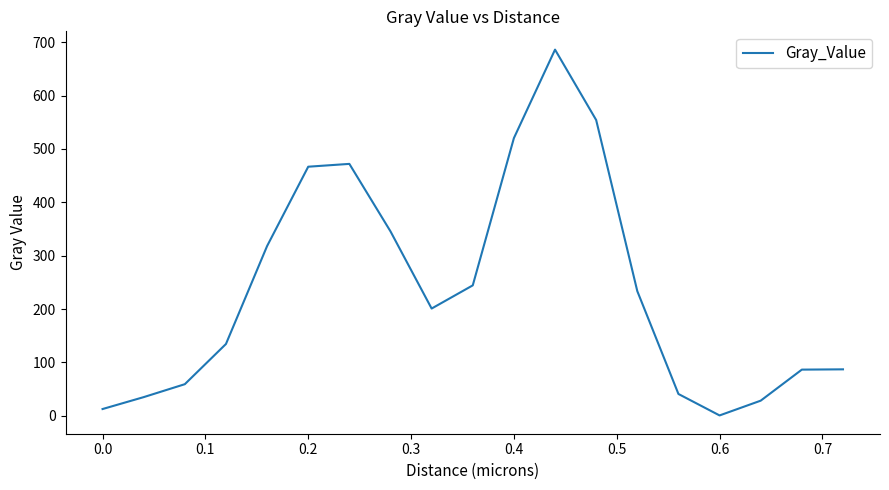

What is the difference between the maximum and minimum values?

685.3